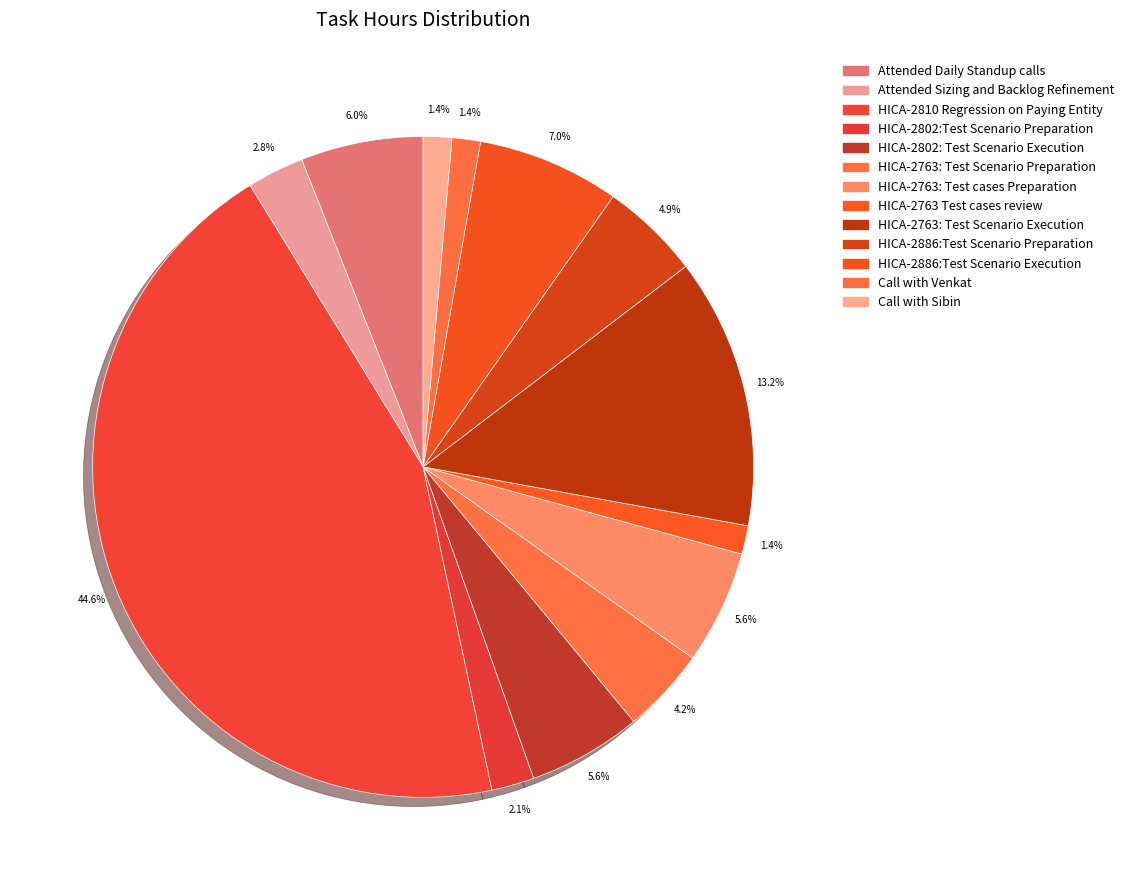

What portion of the pie excludes Attended Sizing and Backlog Refinement?

97.2%